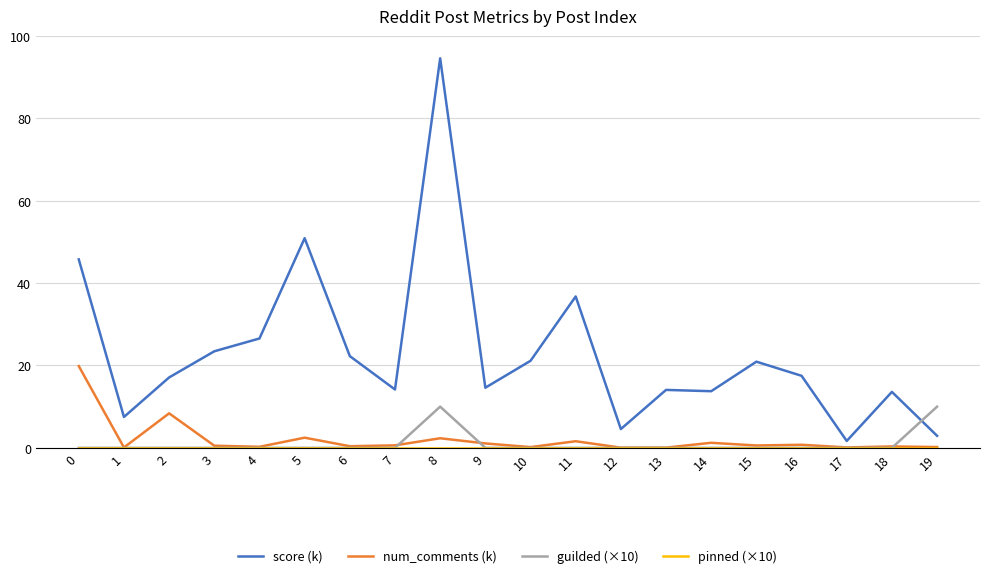

Between 2 and 6, which series saw the biggest shift?

num_comments (k)